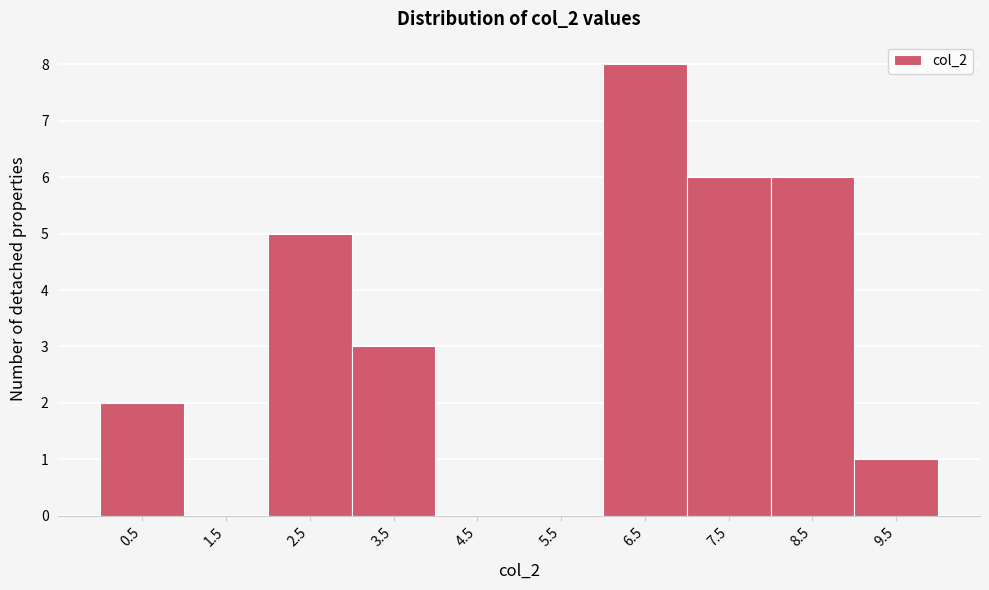

Reading left to right, transcribe all the data shown in this chart.

0.5=2	1.5=0	2.5=5	3.5=3	4.5=0	5.5=0	6.5=8	7.5=6	8.5=6	9.5=1